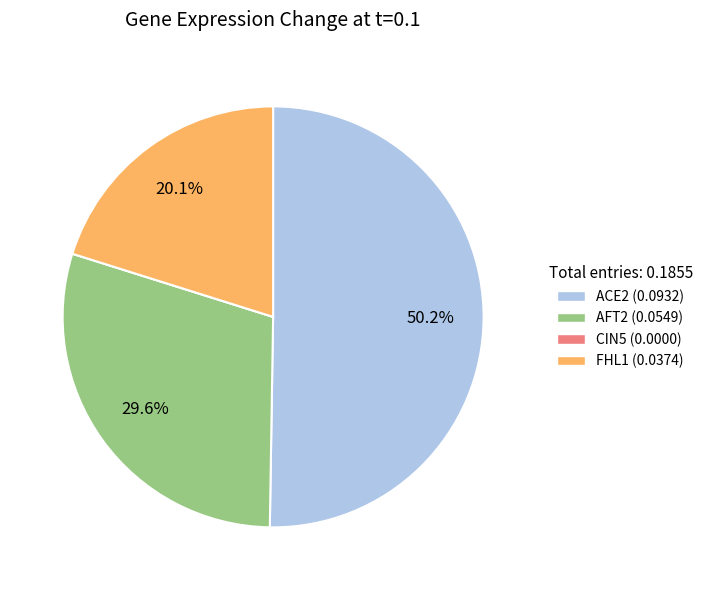

What portion of the pie excludes FHL1 (0.0374)?

79.9%